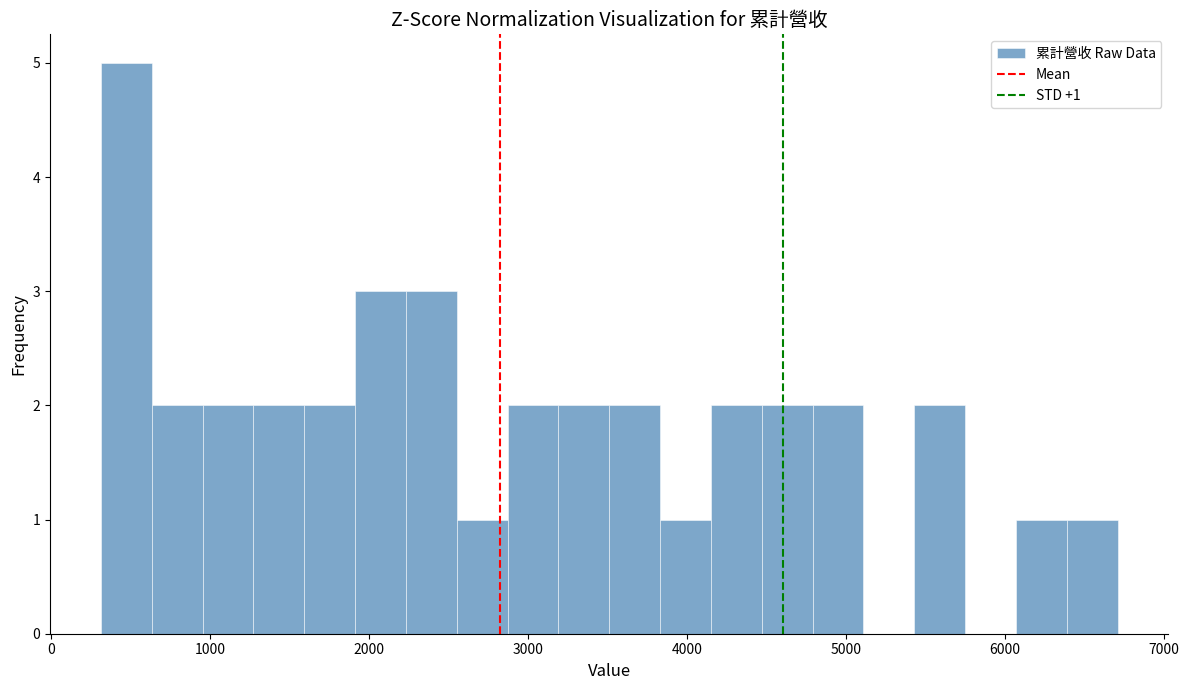

Read against the x-axis, roughly where is the centre of the tallest bar?

500